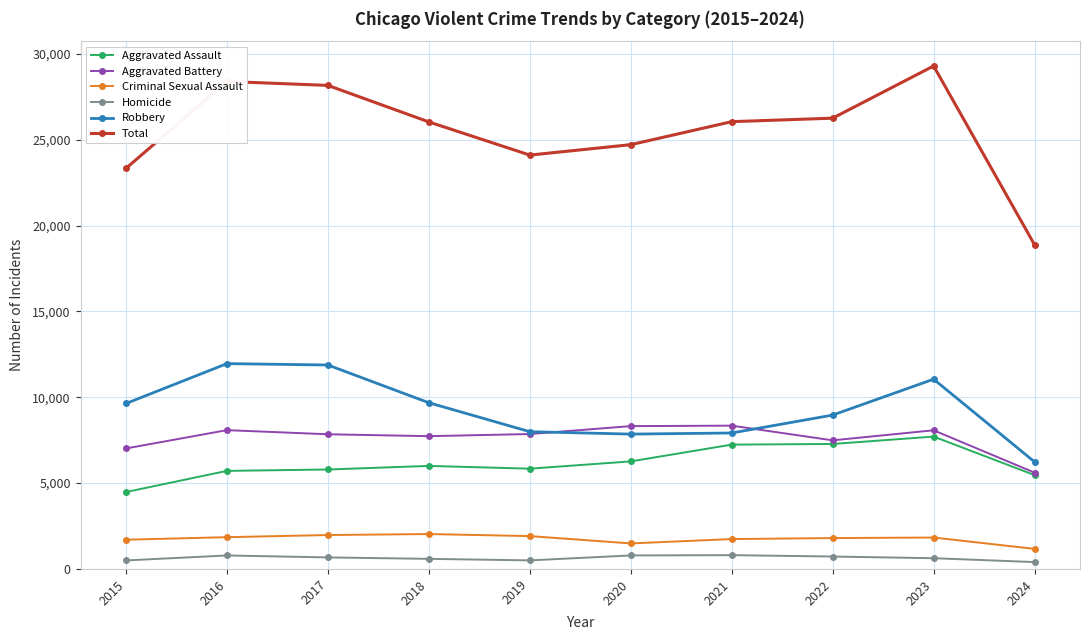

How many data points in Aggravated Battery are less than 7858?

5